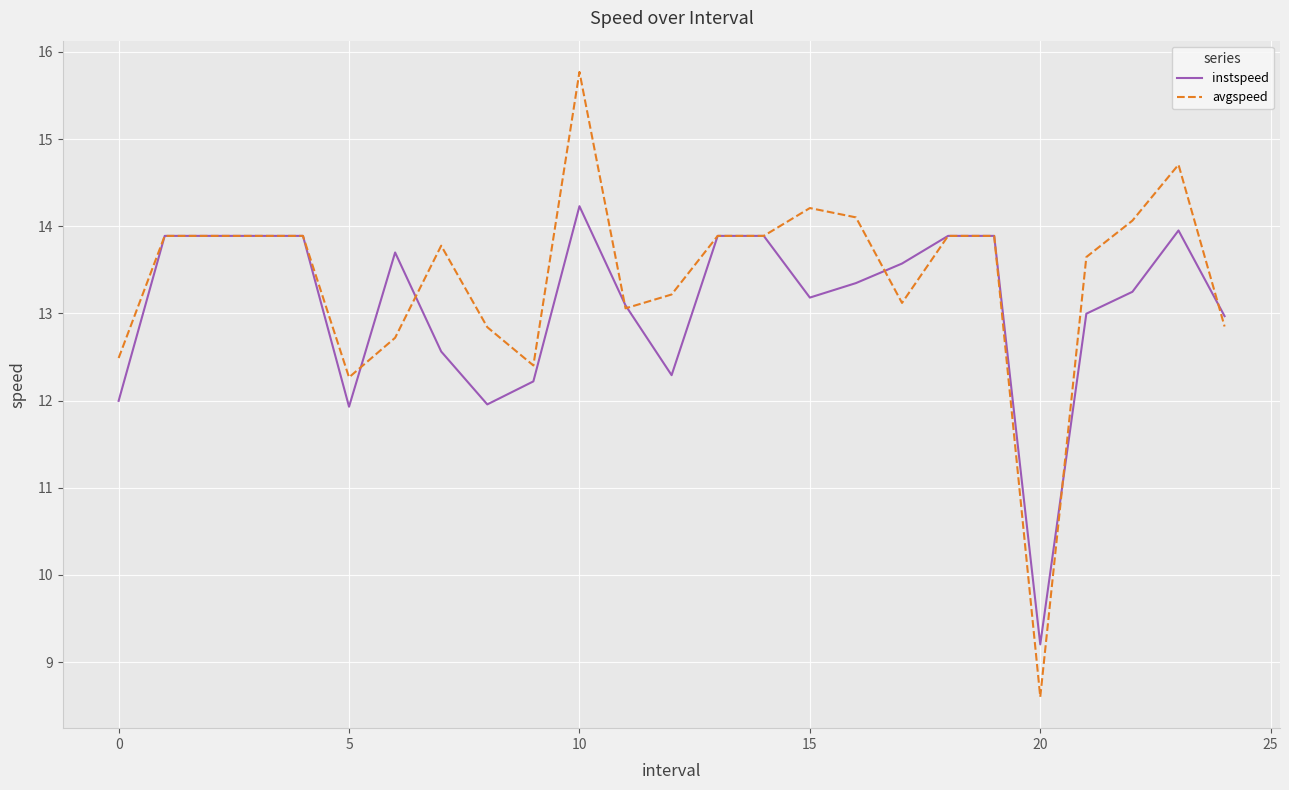

What is the sum of all avgspeed values?

335.0